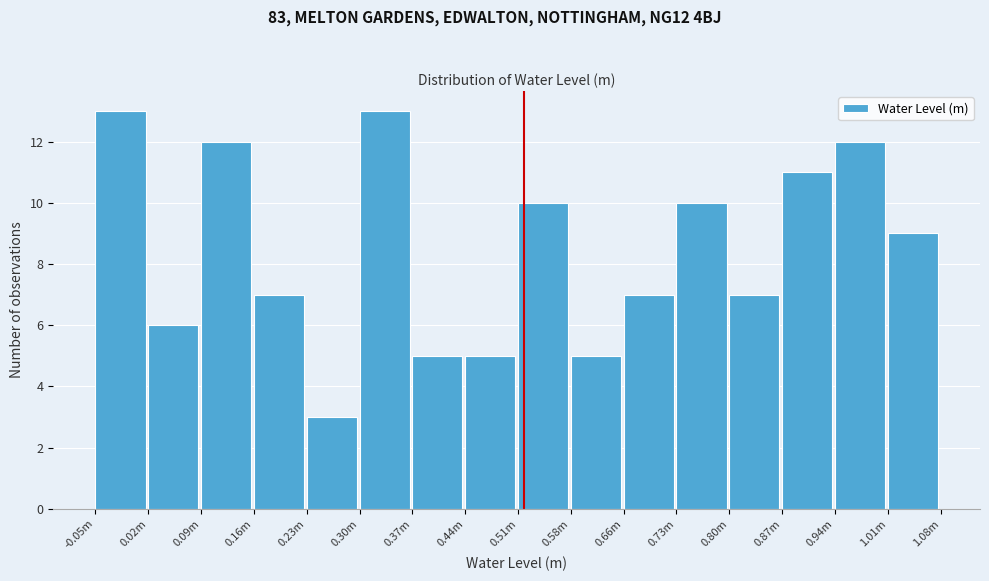

Reading right to left, transcribe all the data shown in this chart.

1.01m=9	0.94m=12	0.87m=11	0.80m=7	0.73m=10	0.66m=7	0.58m=5	0.51m=10	0.44m=5	0.37m=5	0.30m=13	0.23m=3	0.16m=7	0.09m=12	0.02m=6	-0.05m=13